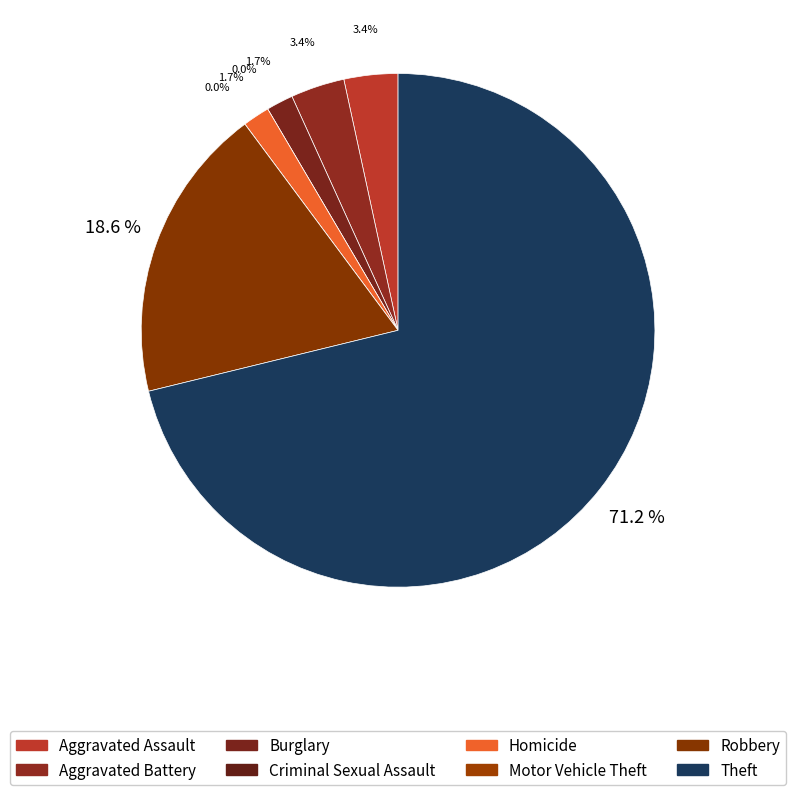

How much of the chart is everything except Burglary?

98.3%